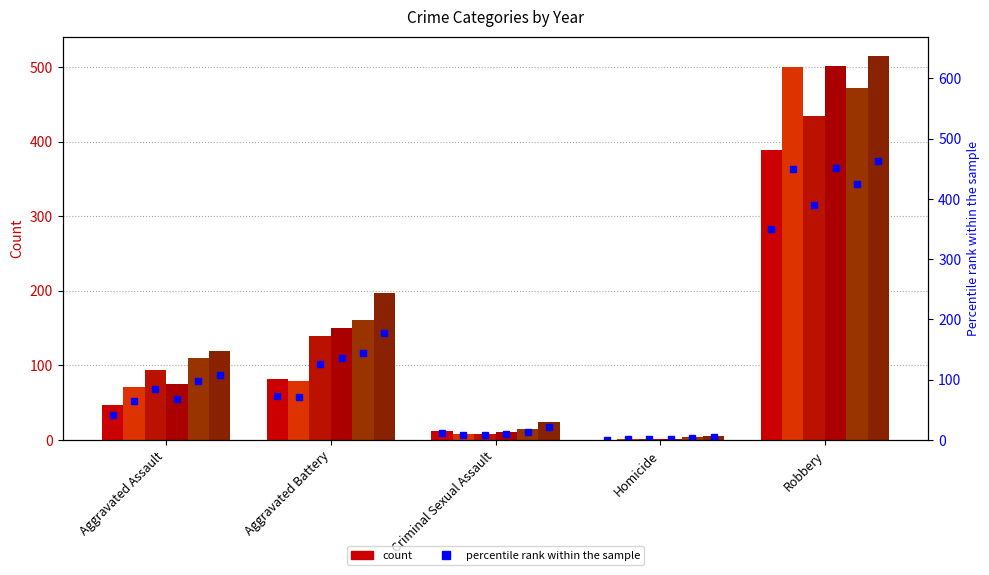

Reading left to right, what are all the values shown in this chart?

2015: 46	81	12	0	388
2016: 71	79	8	1	500
2017: 94	139	8	1	434
2018: 75	150	11	1	501
2021: 109	160	14	4	472
2022: 119	197	24	5	515